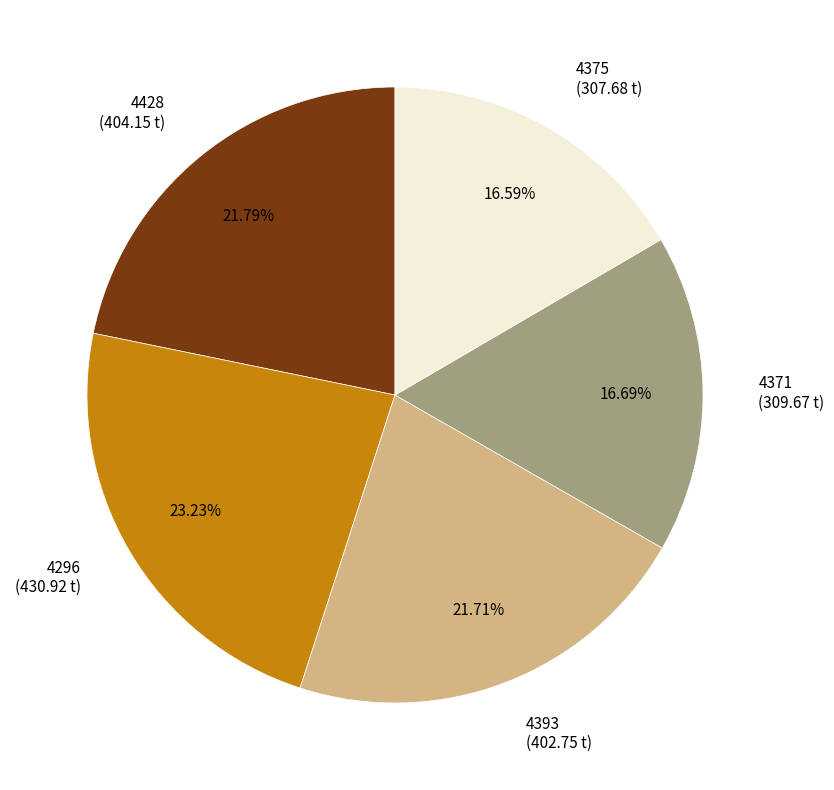

Combined, what portion of the pie is 4375 and 4371?

33.3%